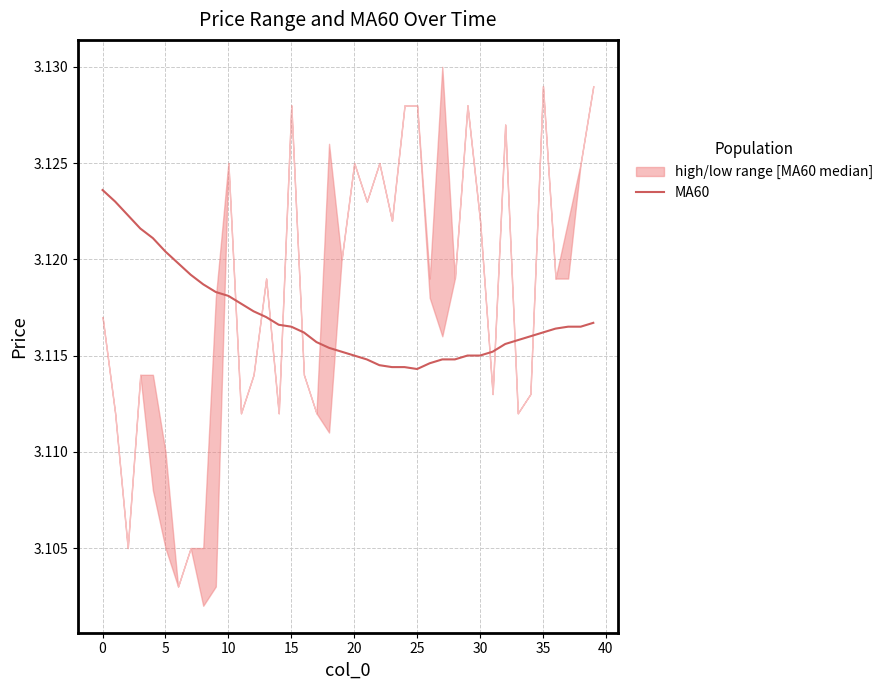

What value does the data have at 24?

3.1